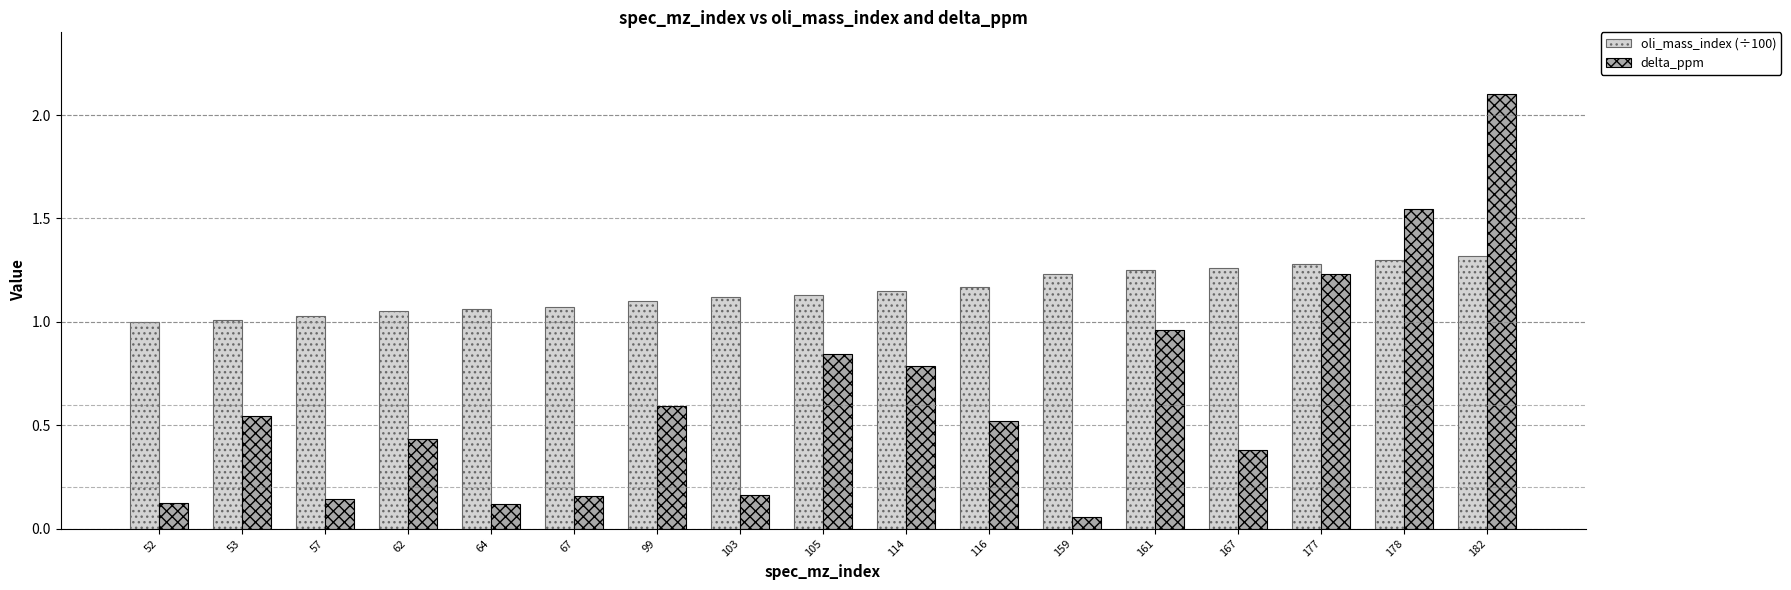

The value of oli_mass_index (÷100) at 99 is 0.3. True or false?

False